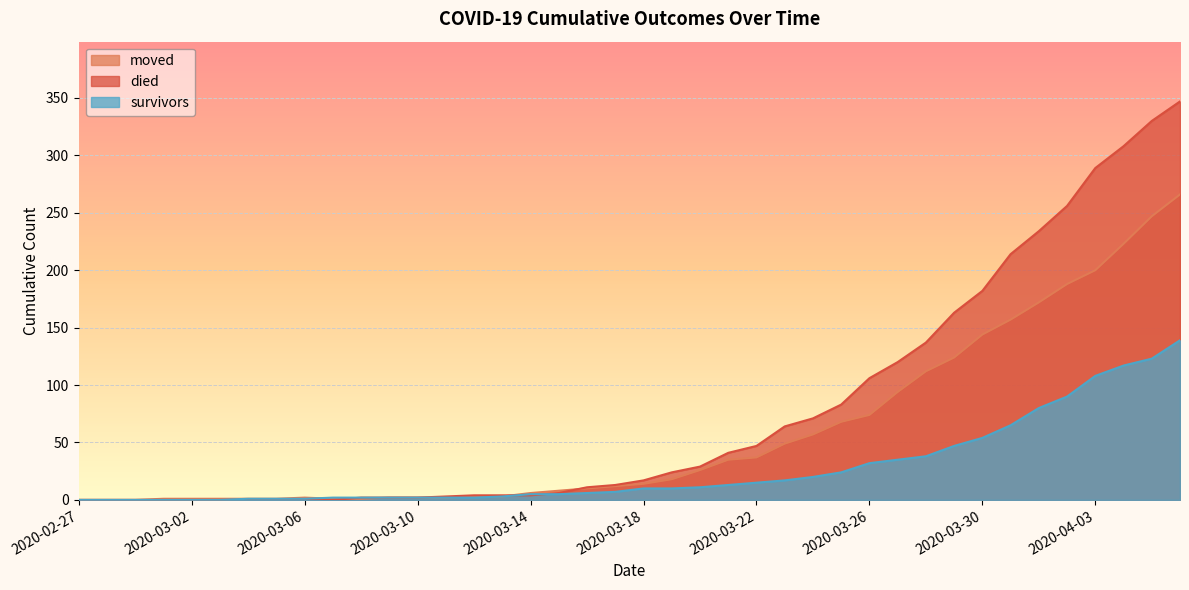

At which category does moved reach its first local peak?

2020-03-06